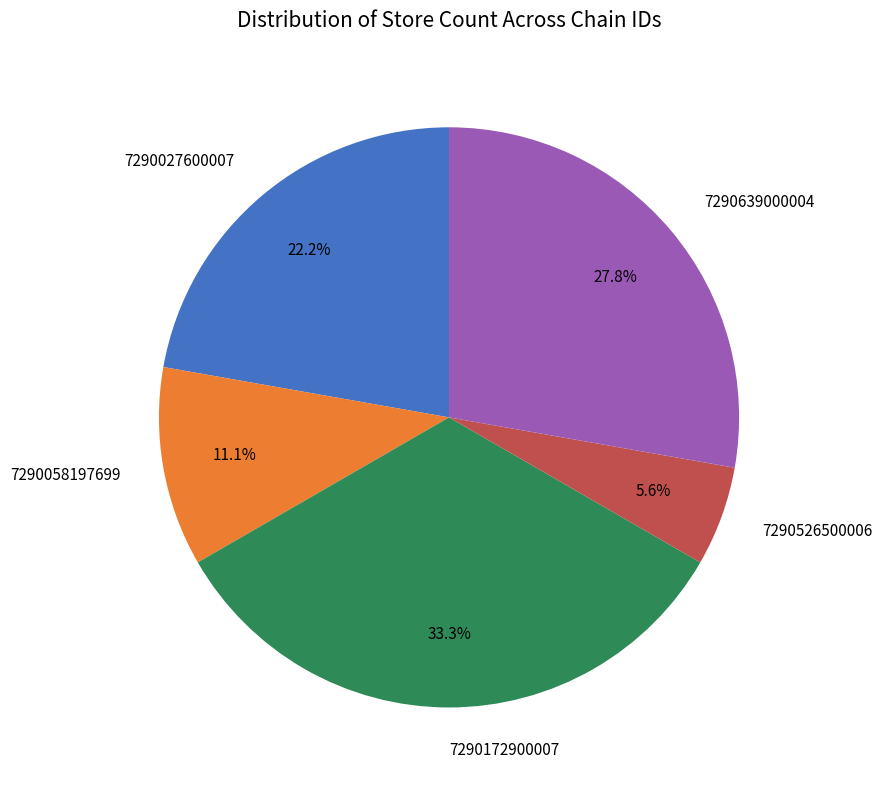

What percentage is the 7290058197699 slice, to the nearest percent?

11%